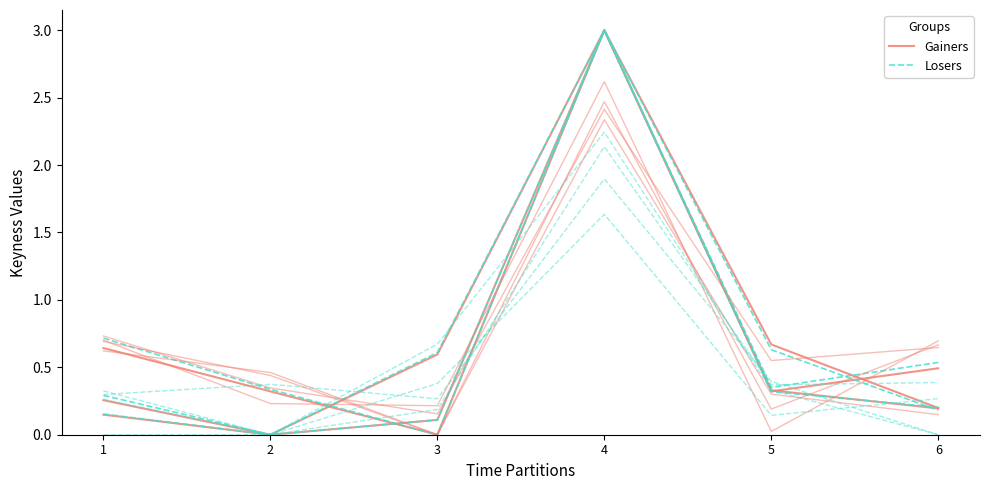

True or false: Gainers has more than 0 points higher than both neighbors.

True